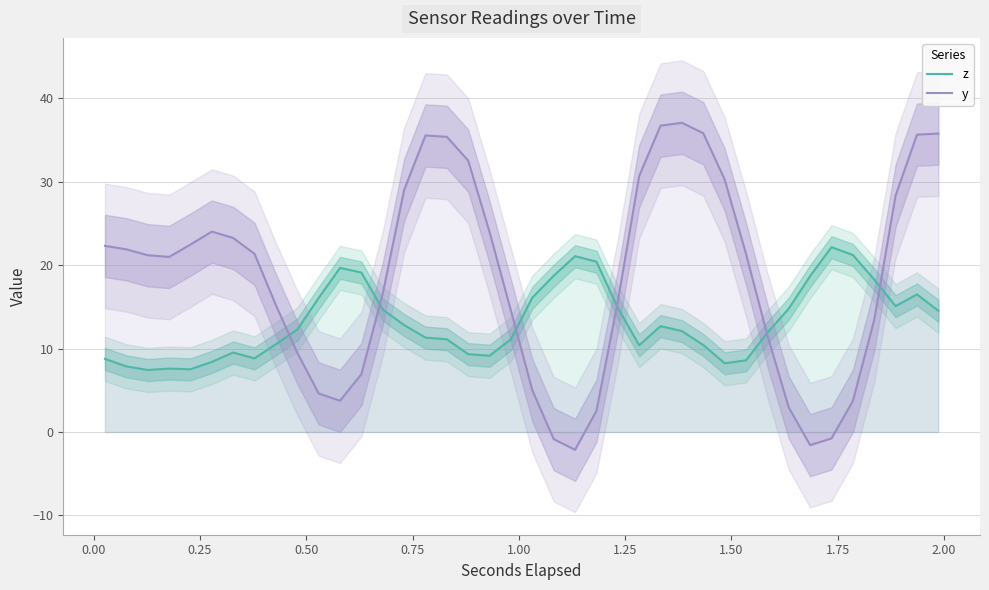

What is the lowest value of the z series?

7.4